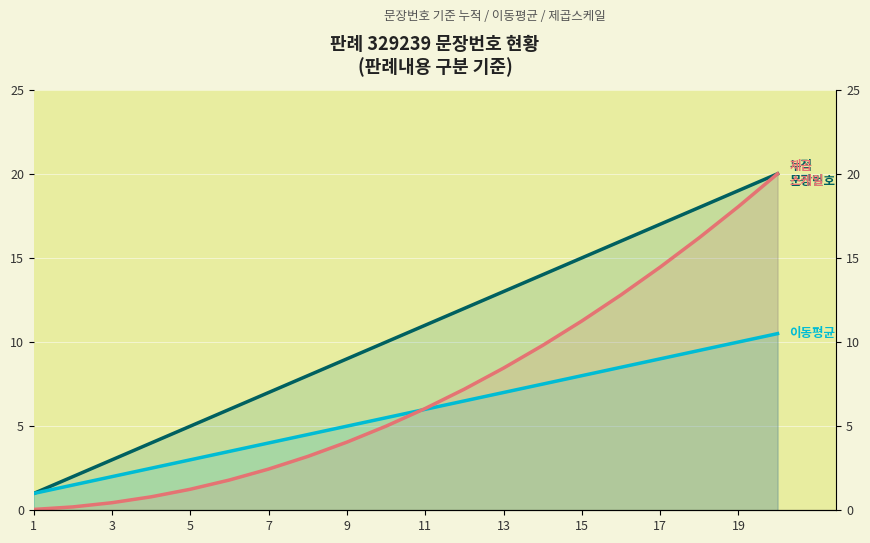

Reading left to right, extract all data points from this chart.

누적 문장번호: 1.0	2.0	3.0	4.0	5.0	6.0	7.0	8.0	9.0	10.0	11.0	12.0	13.0	14.0	15.0	16.0	17.0	18.0	19.0	20.0
이동평균: 1.0	1.5	2.0	2.5	3.0	3.5	4.0	4.5	5.0	5.5	6.0	6.5	7.0	7.5	8.0	8.5	9.0	9.5	10.0	10.5
제곱스케일: 0.1	0.2	0.5	0.8	1.2	1.8	2.5	3.2	4.0	5.0	6.0	7.2	8.4	9.8	11.2	12.8	14.4	16.2	18.1	20.0